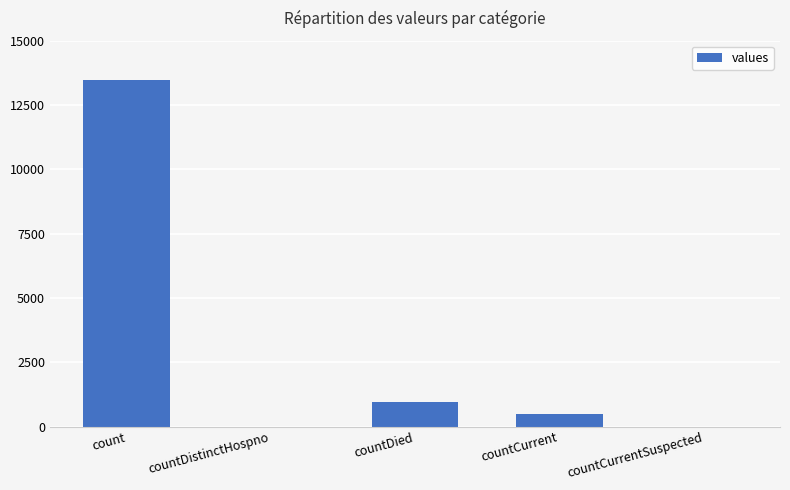

What is the change in value from countDied to countCurrent?

-491